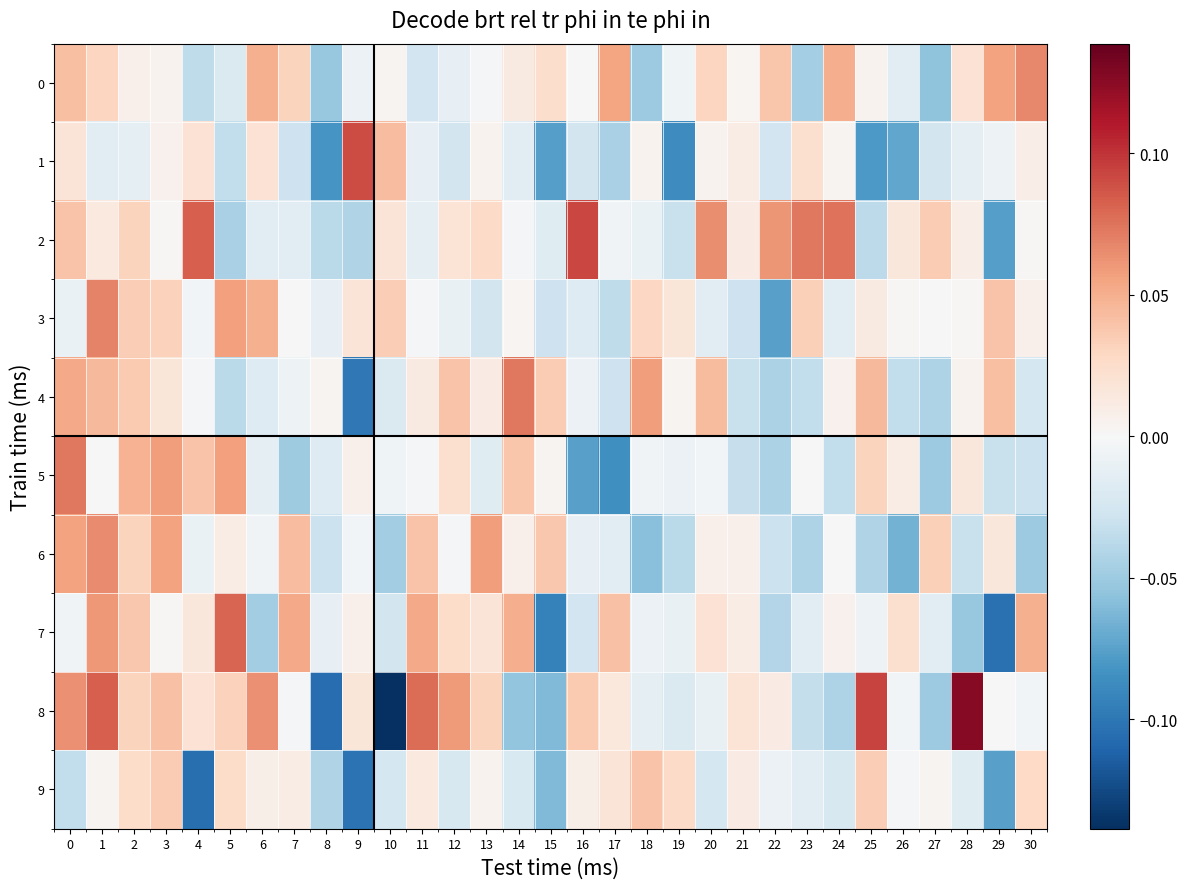

Which series has the largest total across all categories?

2